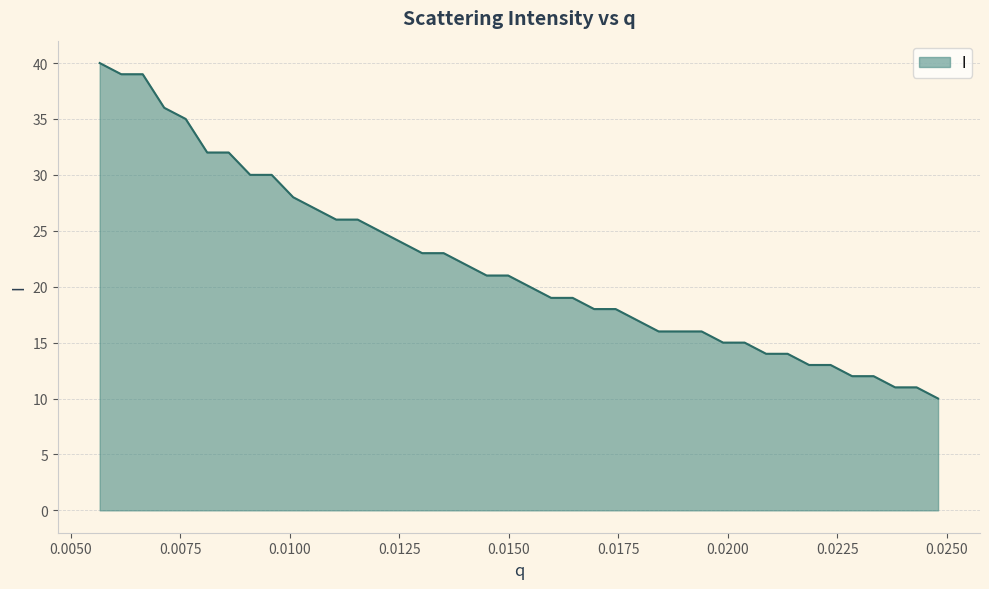

What is the difference between the maximum and minimum values?

30